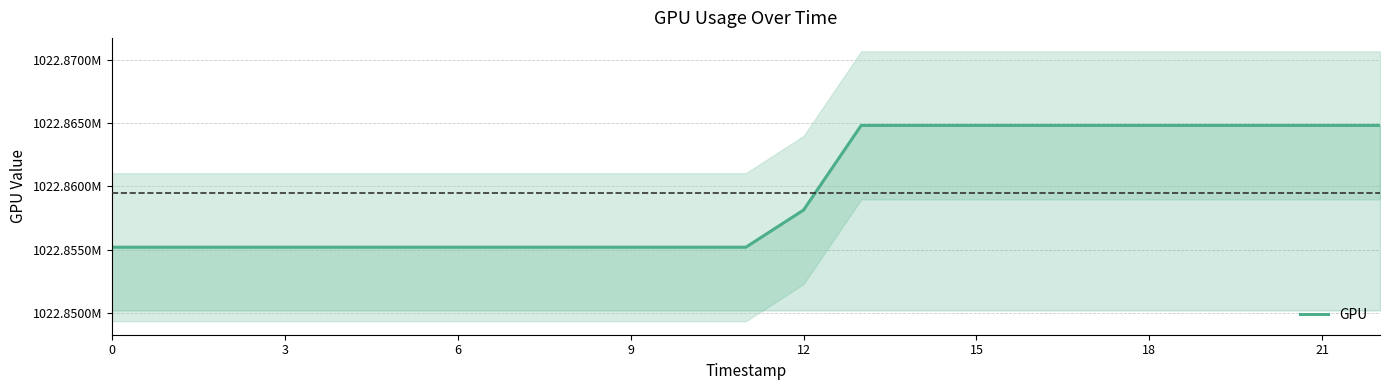

What is the sum of all values?

21480048640